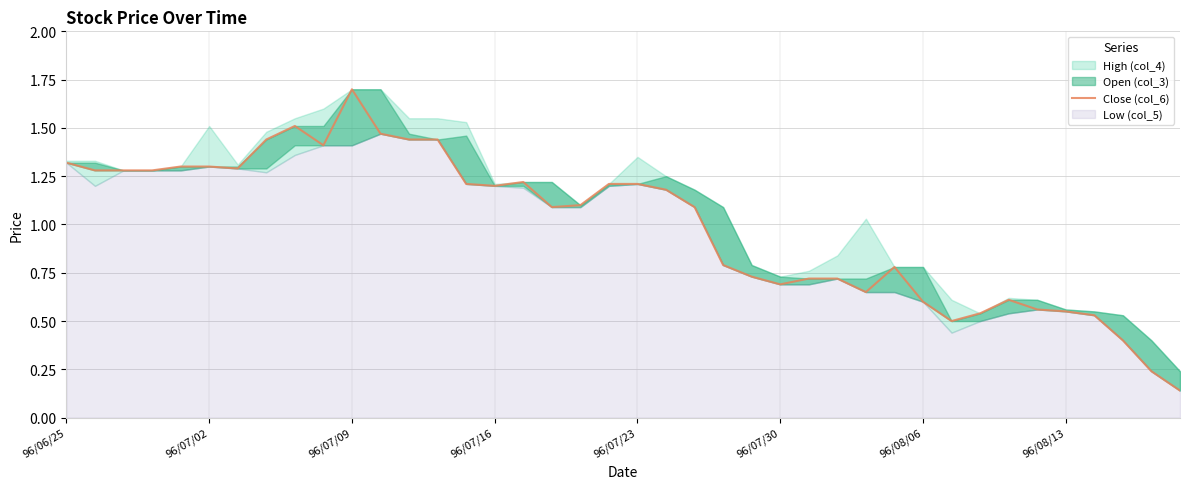

What is the difference between the maximum and minimum values?

1.6